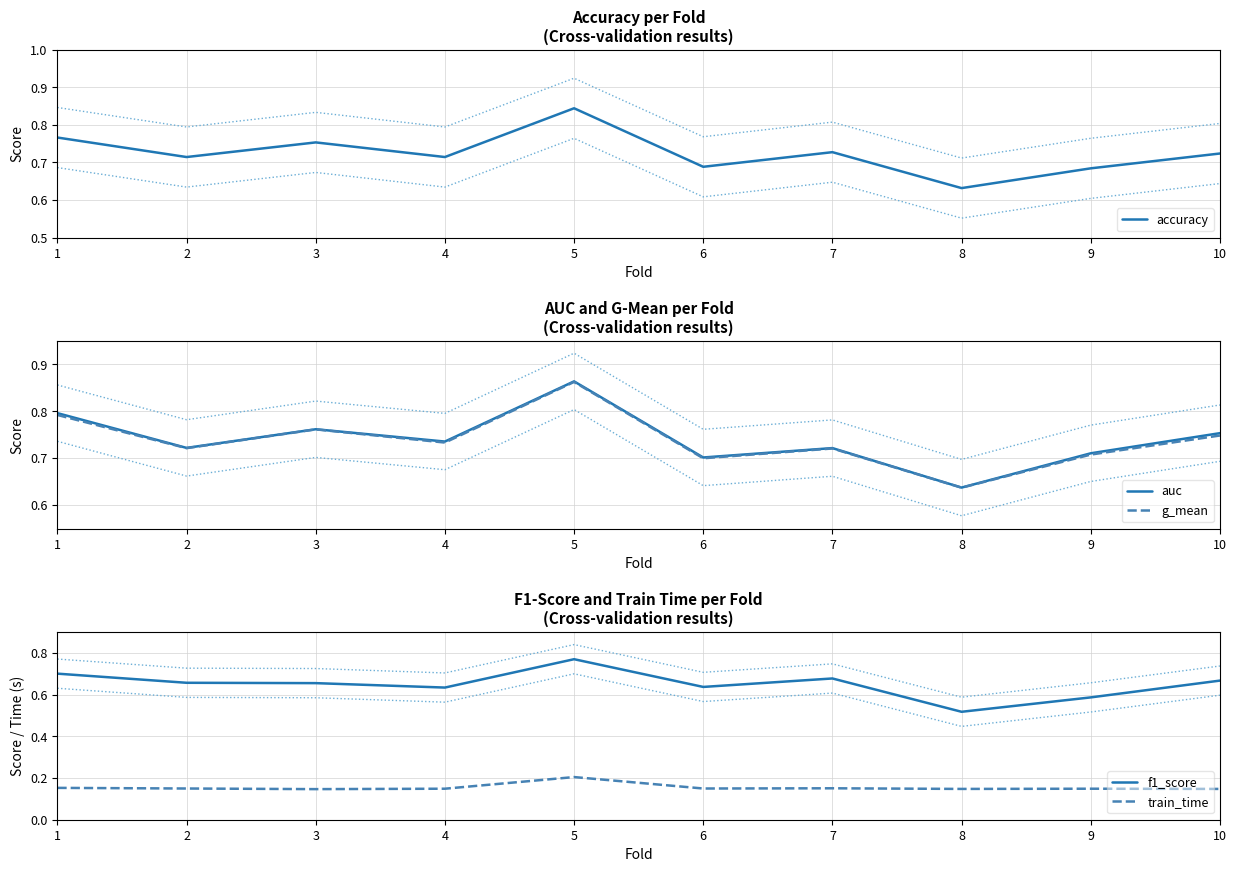

What is the spread (max minus min) of values at 3?

0.6